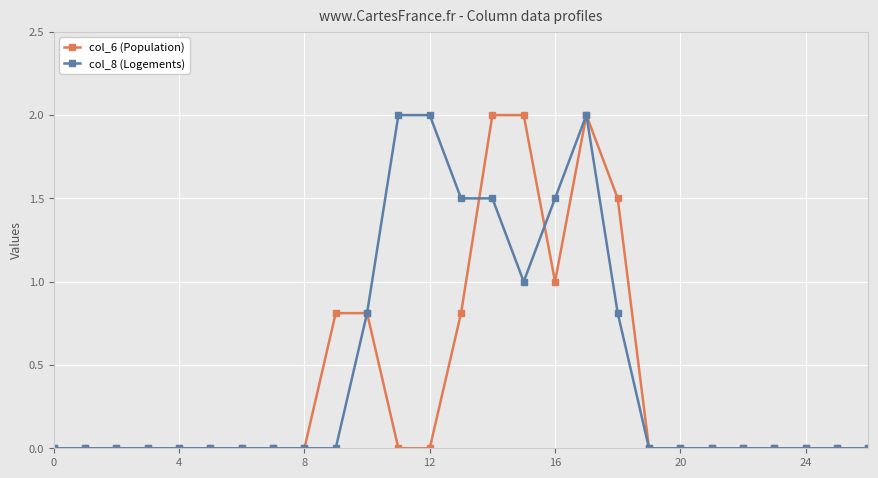

What is the highest value of the col_6 (Population) series?

2.0